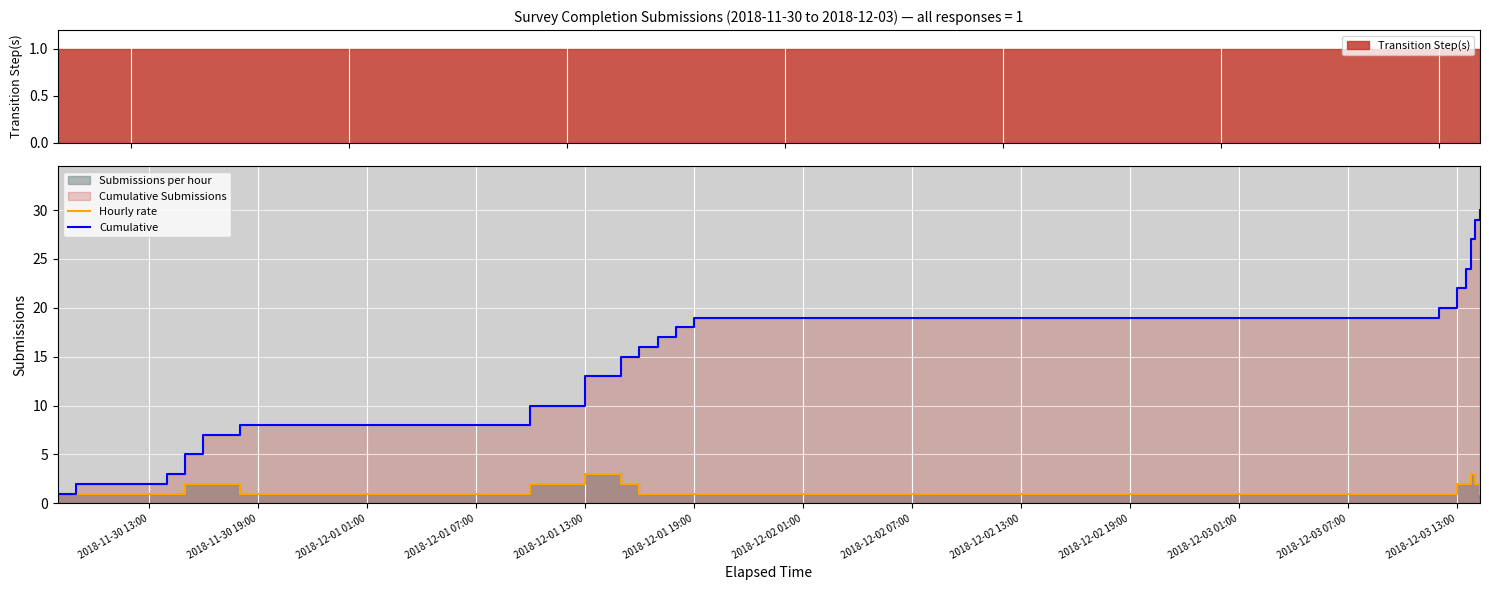

At how many categories does at least one series exceed 14?

11